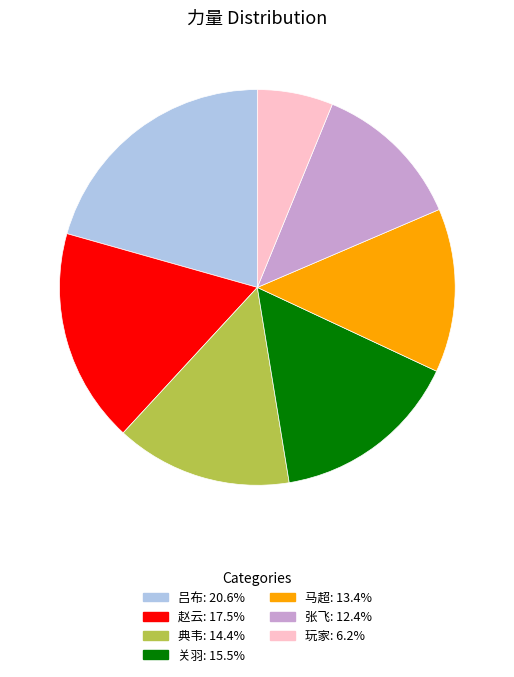

True or false: 马超 accounts for 13% of the total.

True